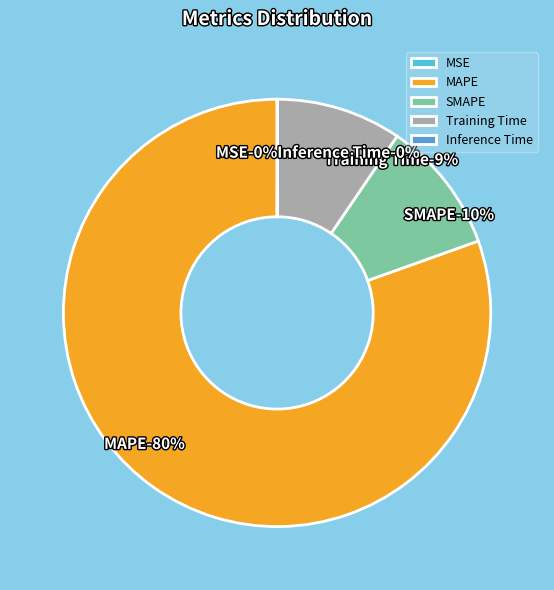

True or false: MAPE accounts for 80% of the total.

True